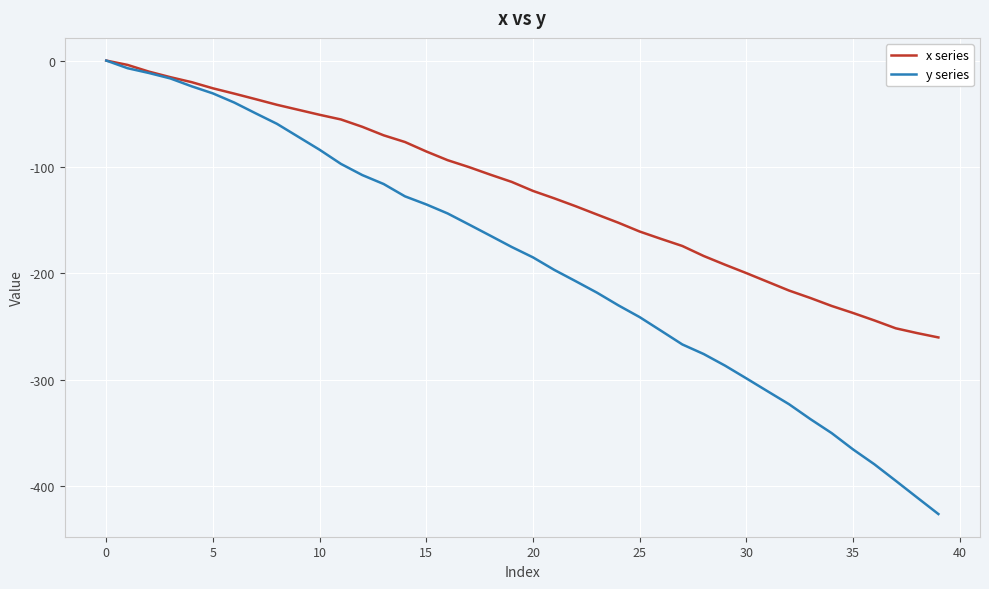

Which series has the largest range (max minus min)?

y series